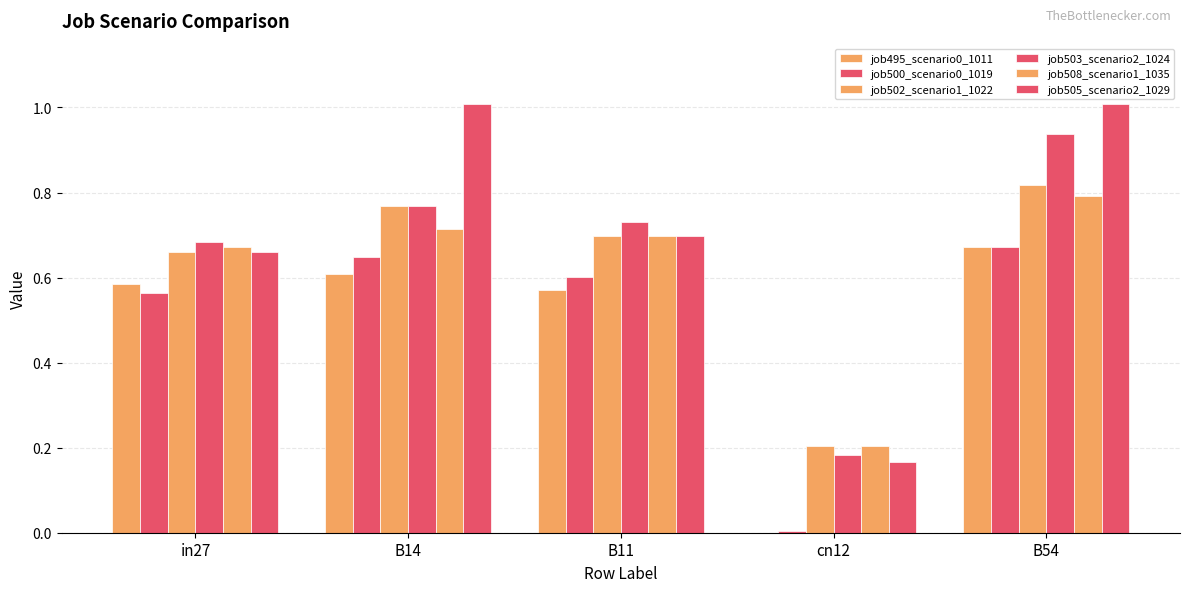

The job502_scenario1_1022 series shows 1.1 at B11. True or false?

False